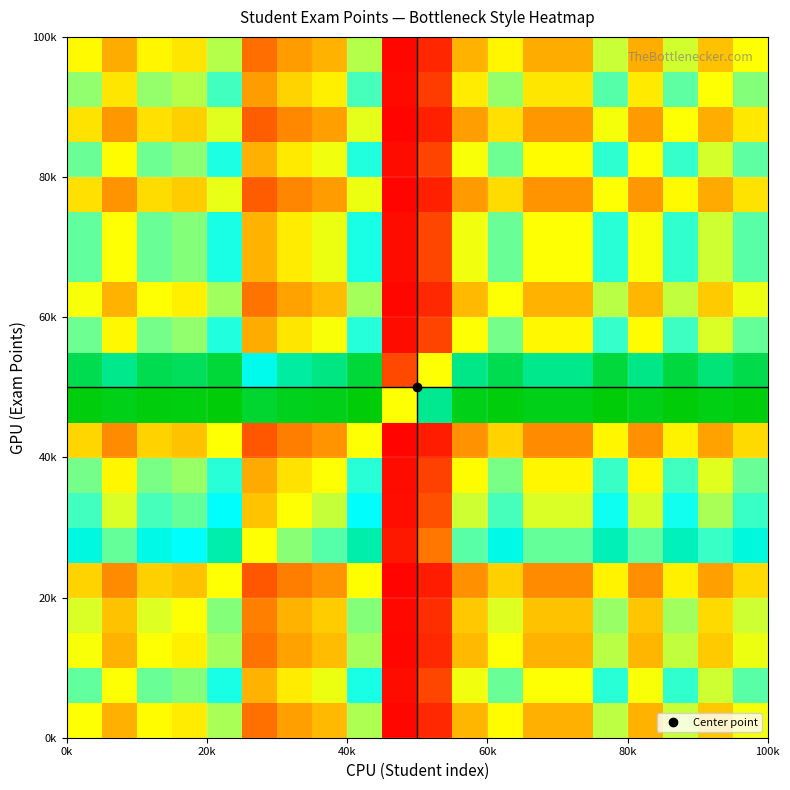

How many distinct data groups are displayed?

20